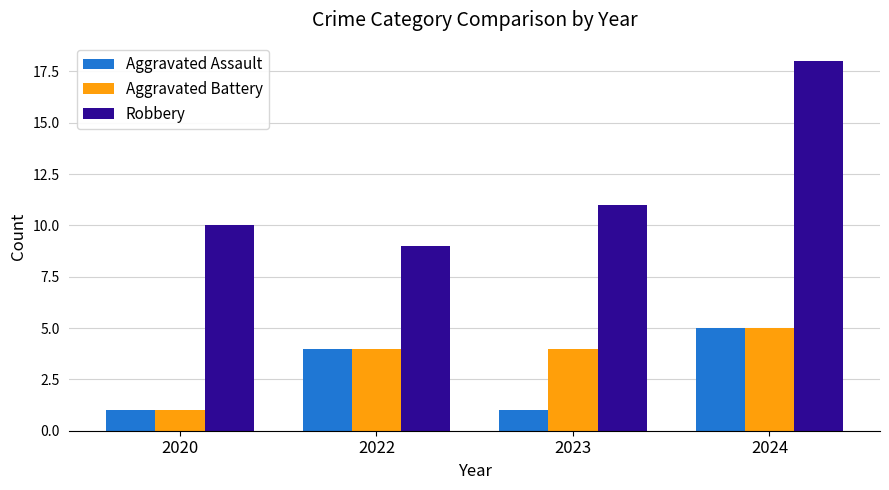

How many bars are there in total?

12